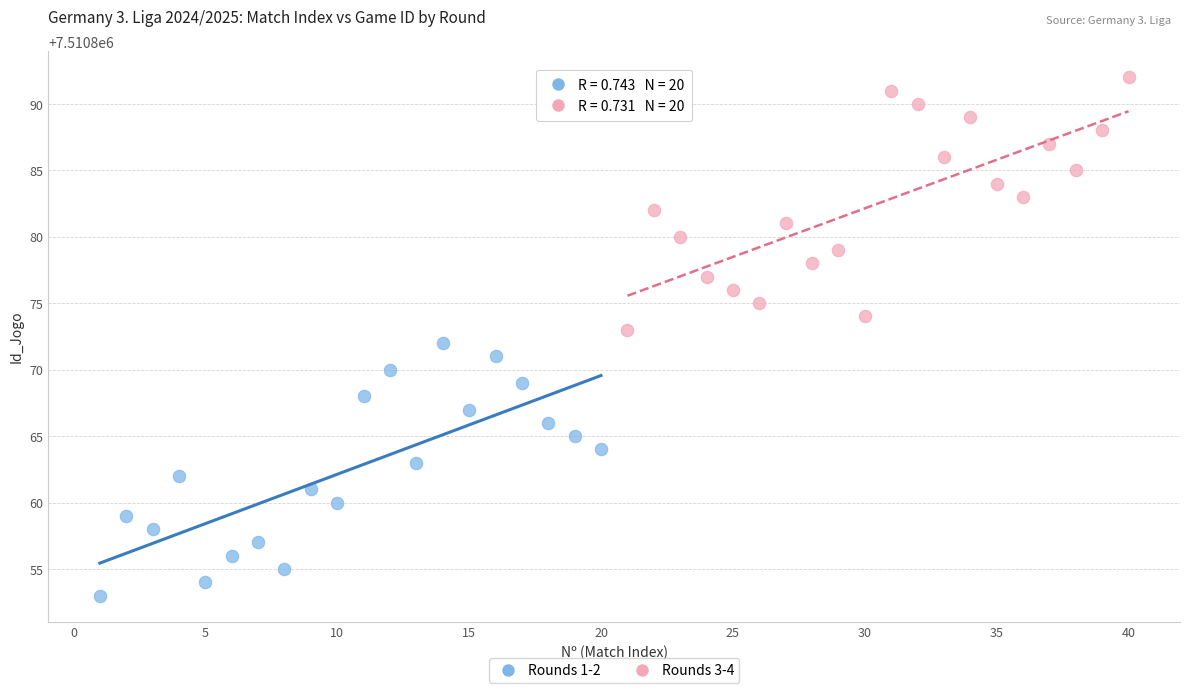

Which series reaches the minimum Y coordinate?

Rounds 1-2